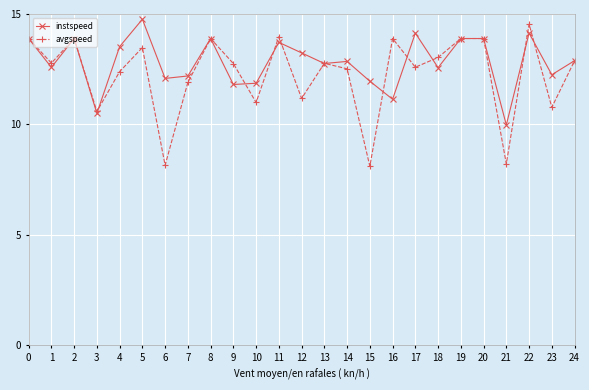

Which series has the widest spread of values?

avgspeed